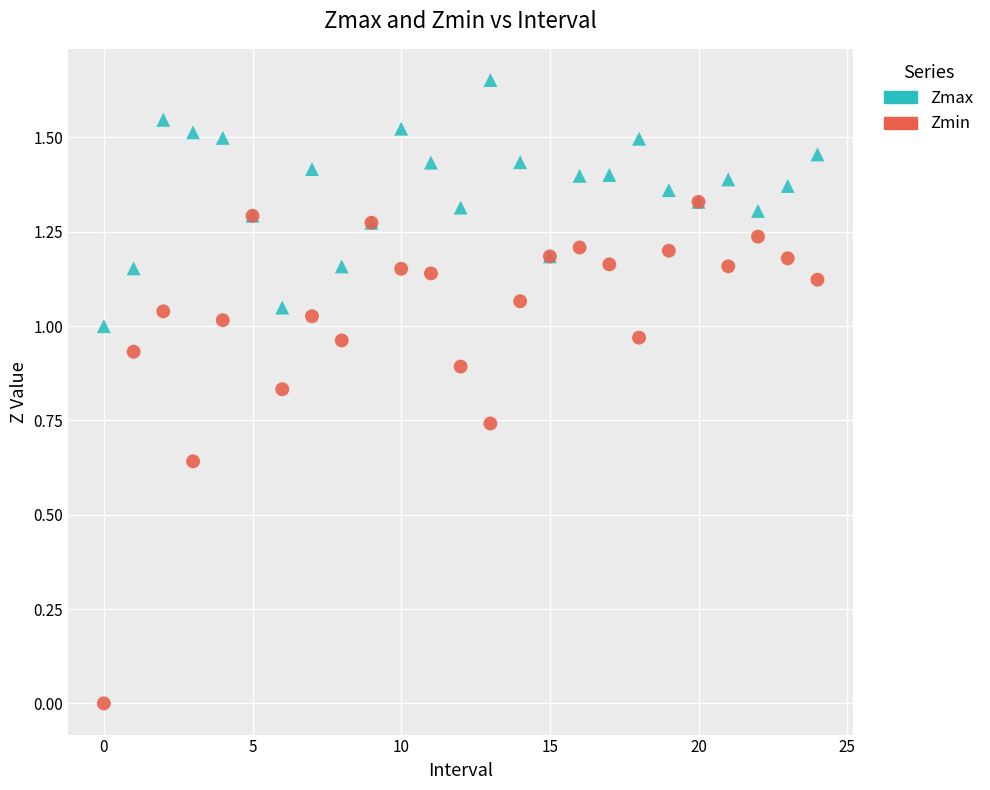

What are all the series names shown in the legend?

Zmax, Zmin